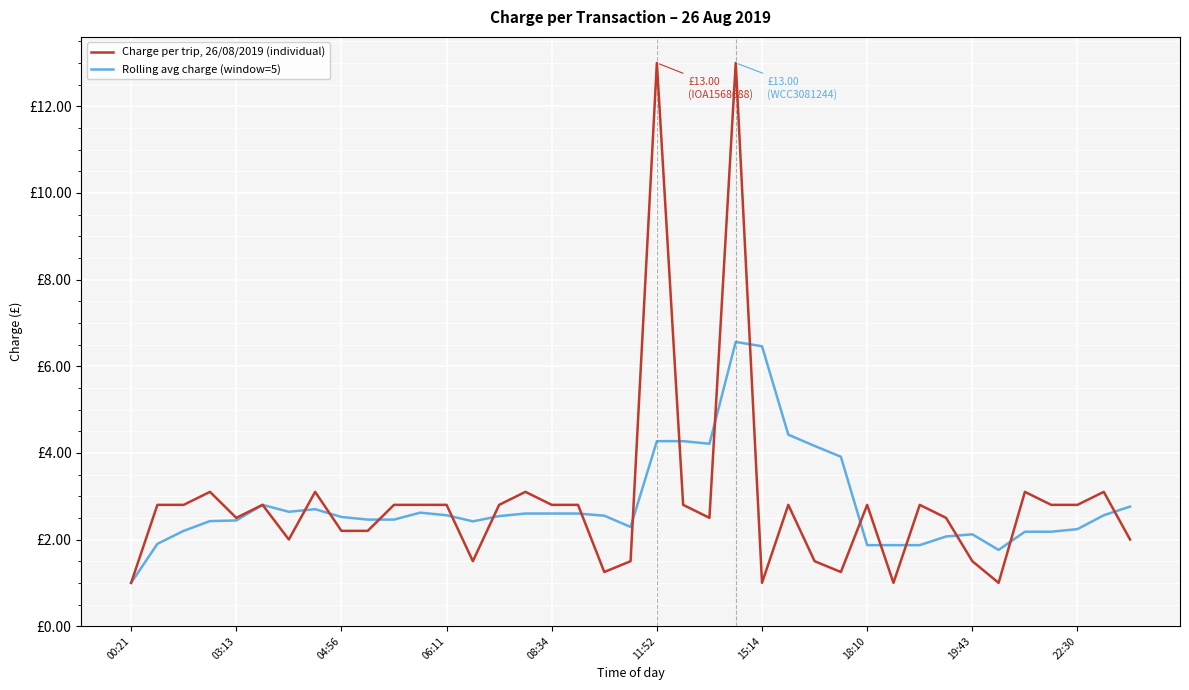

Is this an area chart (filled region under the line)?

No